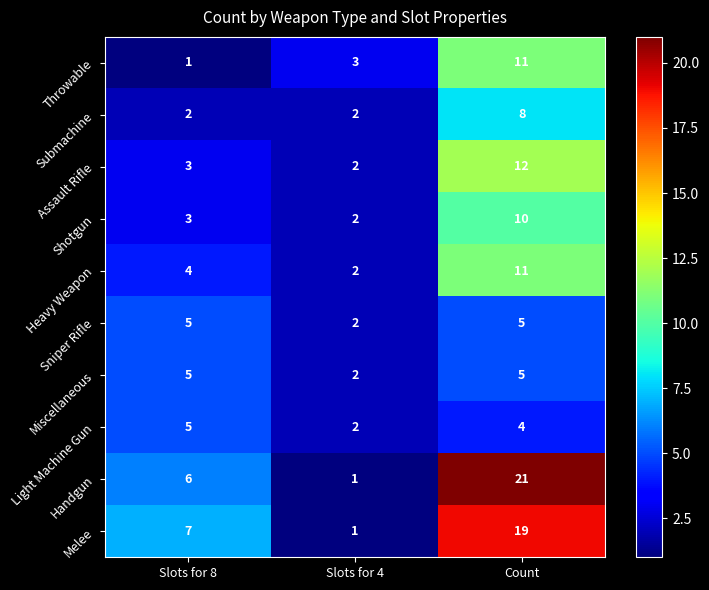

At how many categories does at least one series exceed 9?

1